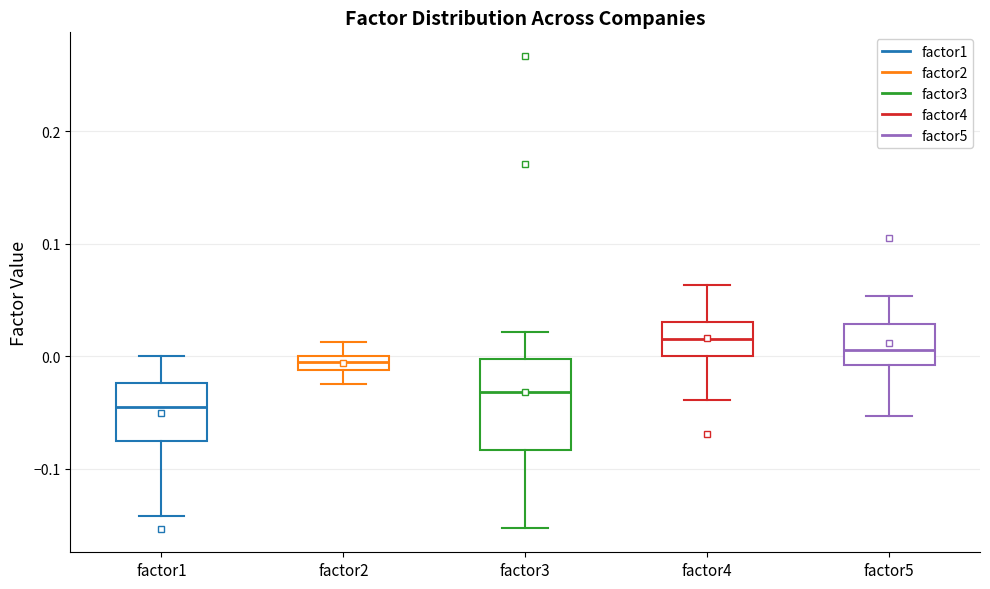

Comparing the boxes themselves (not the whiskers), which one is the tallest?

factor3